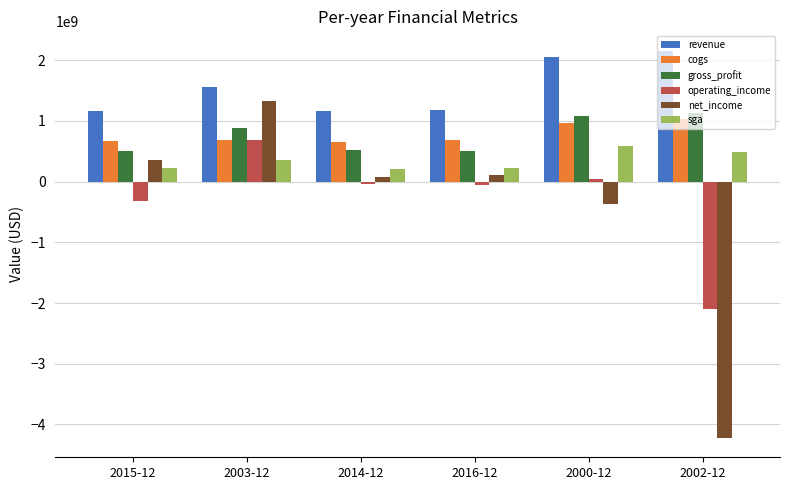

What are all the series names shown in the legend?

revenue, cogs, gross_profit, operating_income, net_income, sga